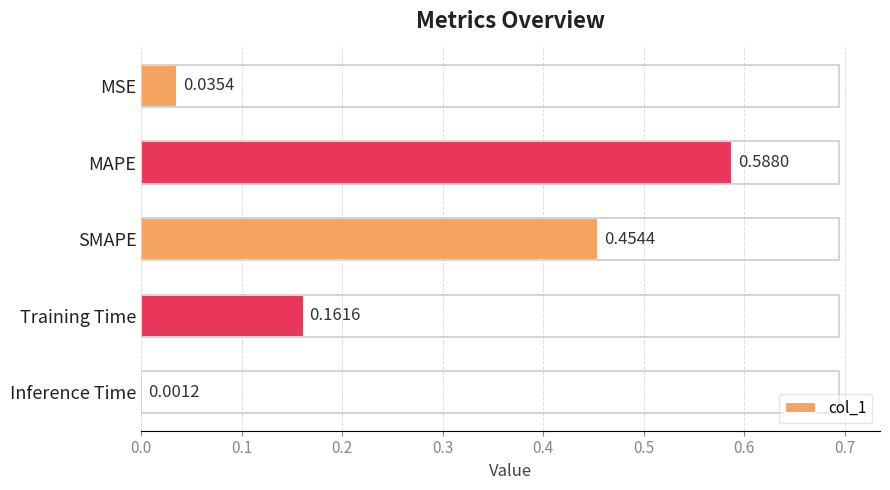

Are the bars grouped side by side (vs. stacked)?

No